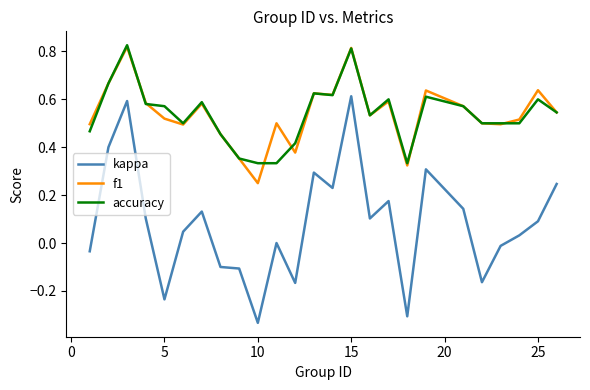

Which series has the largest range (max minus min)?

kappa